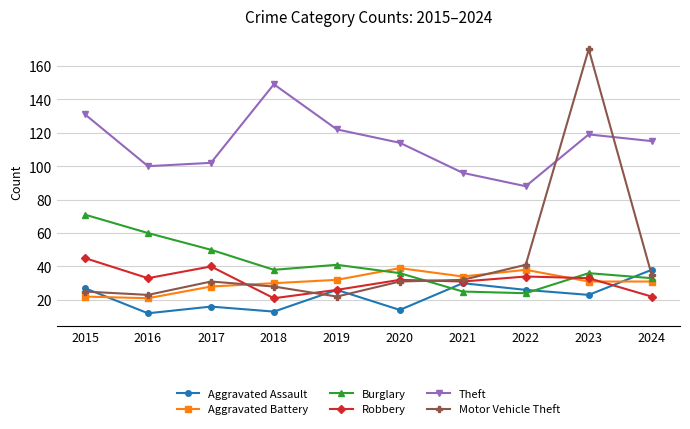

Which series has the largest total across all categories?

Theft